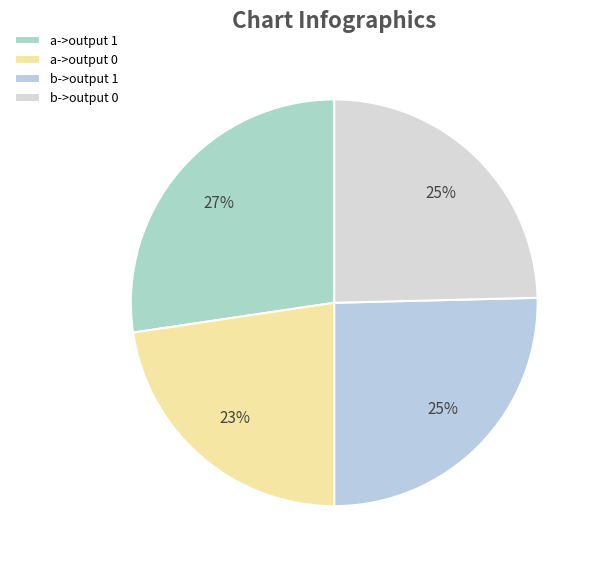

To the nearest percent, what portion does b->output 0 represent?

25%